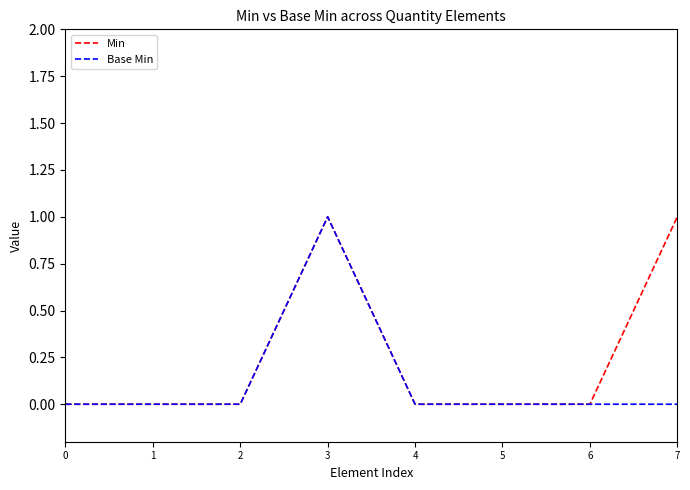

Which series has the largest total across all categories?

Min